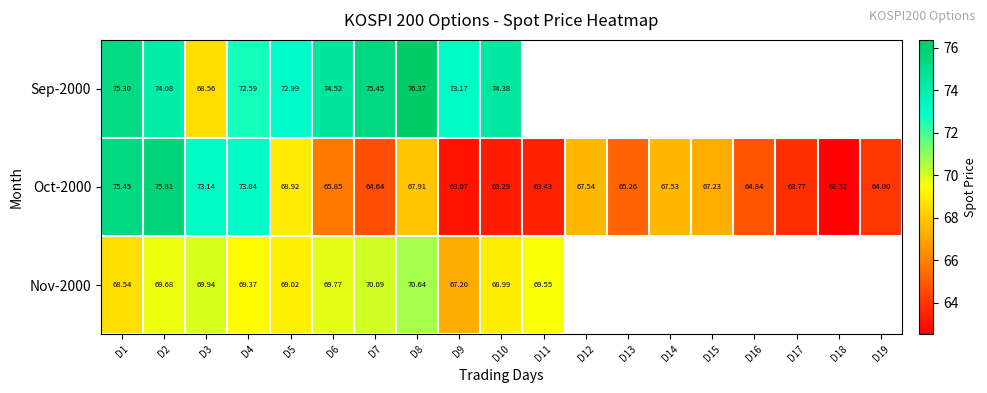

How many values in the Oct-2000 series exceed 65?

11